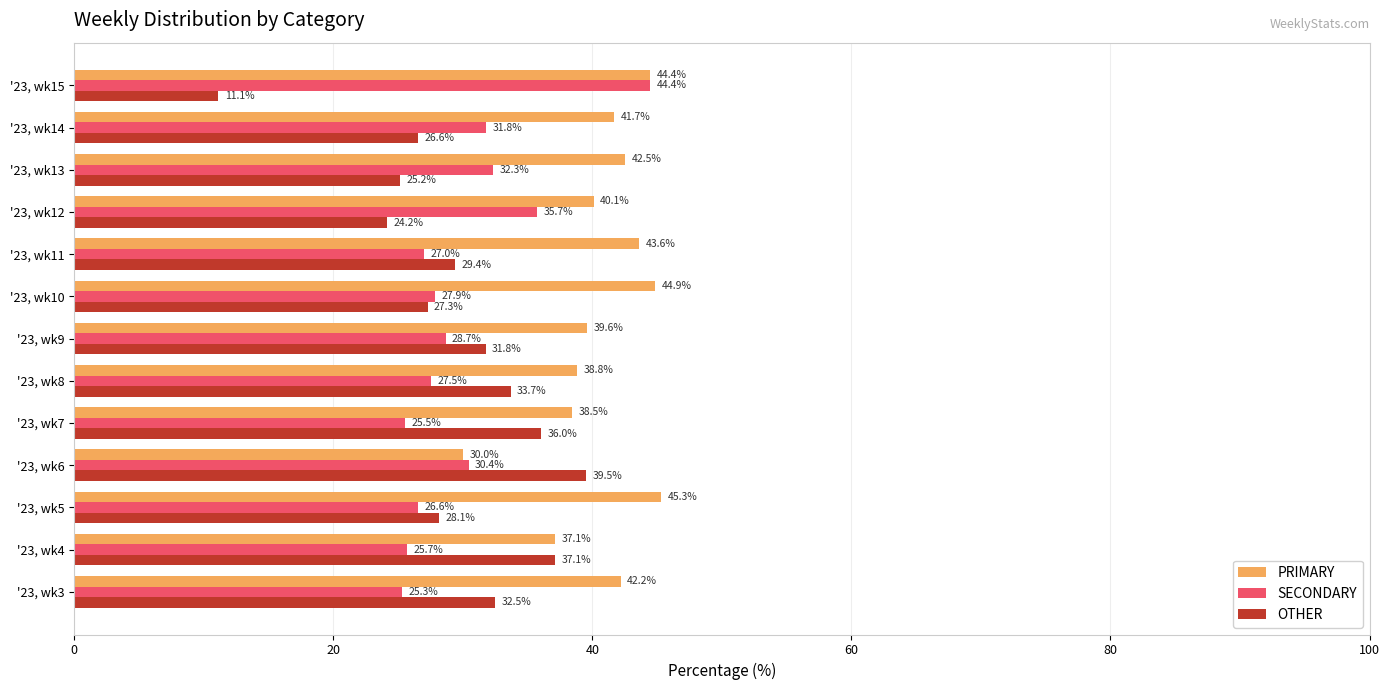

What is the average value of the SECONDARY series?

29.9